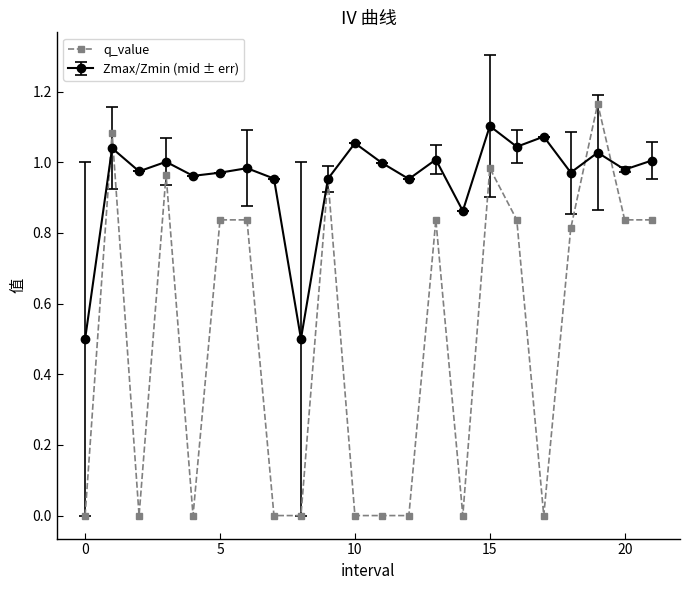

True or false: q_value has more than 1 points higher than both neighbors.

True